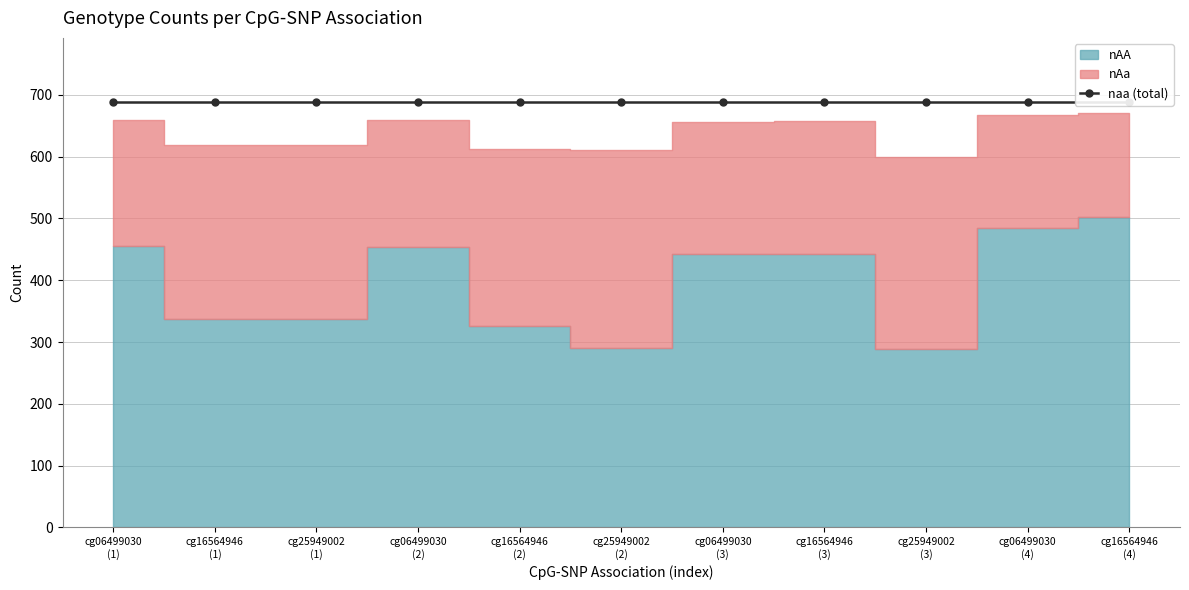

Which series changed the most between cg06499030_2 and cg25949002_2?

nAA